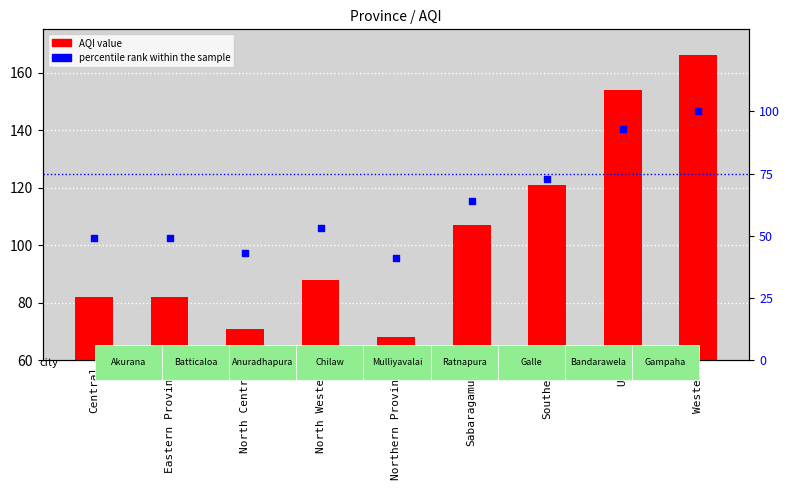

Which series reaches the minimum Y coordinate?

percentile rank within the sample